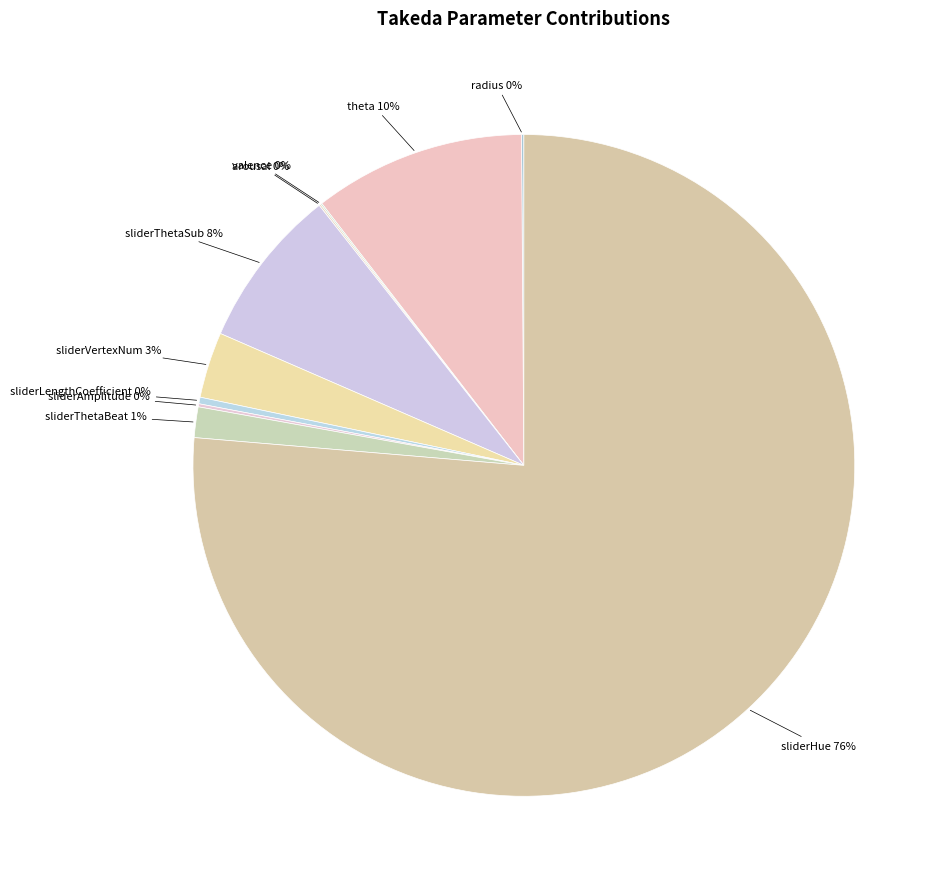

Is the sum of sliderThetaBeat and sliderVertexNum greater than half?

No